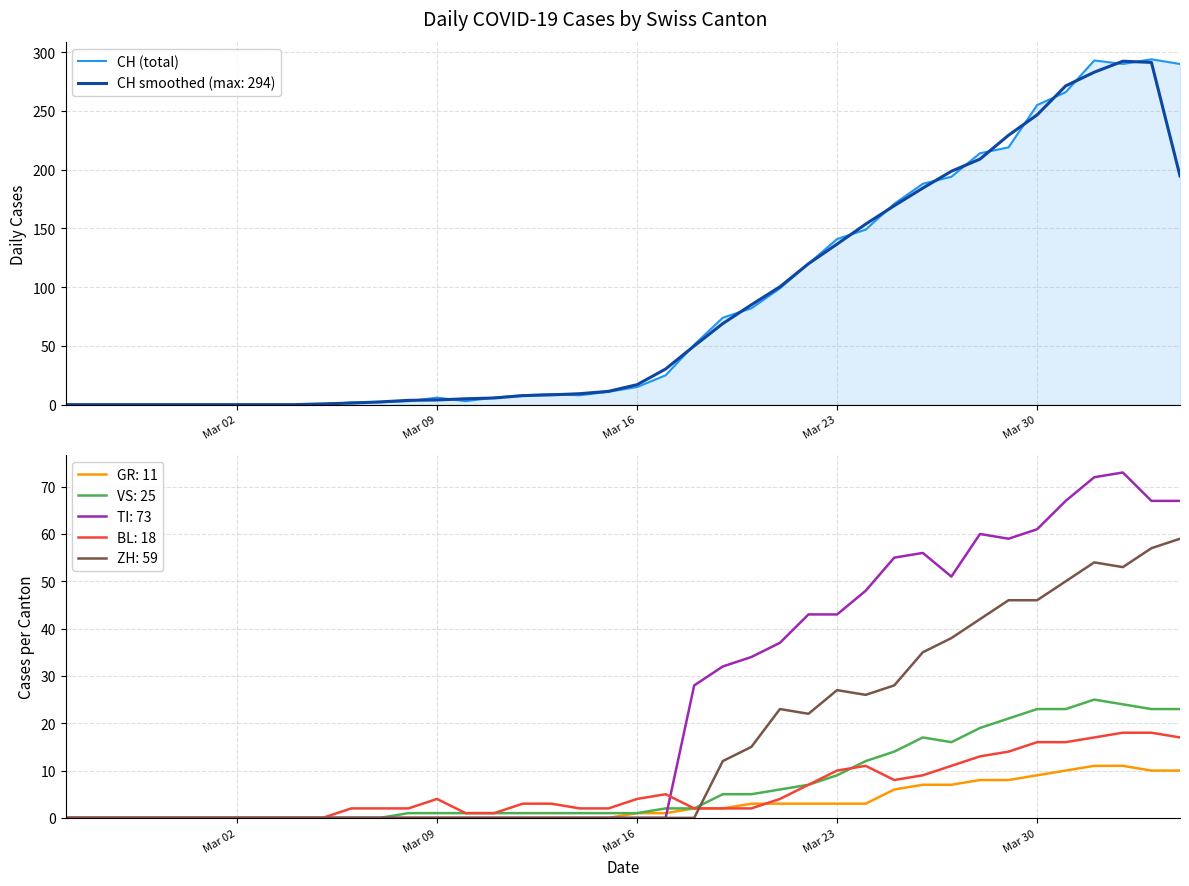

What is the maximum value for CH smoothed (max: 294)?

292.3